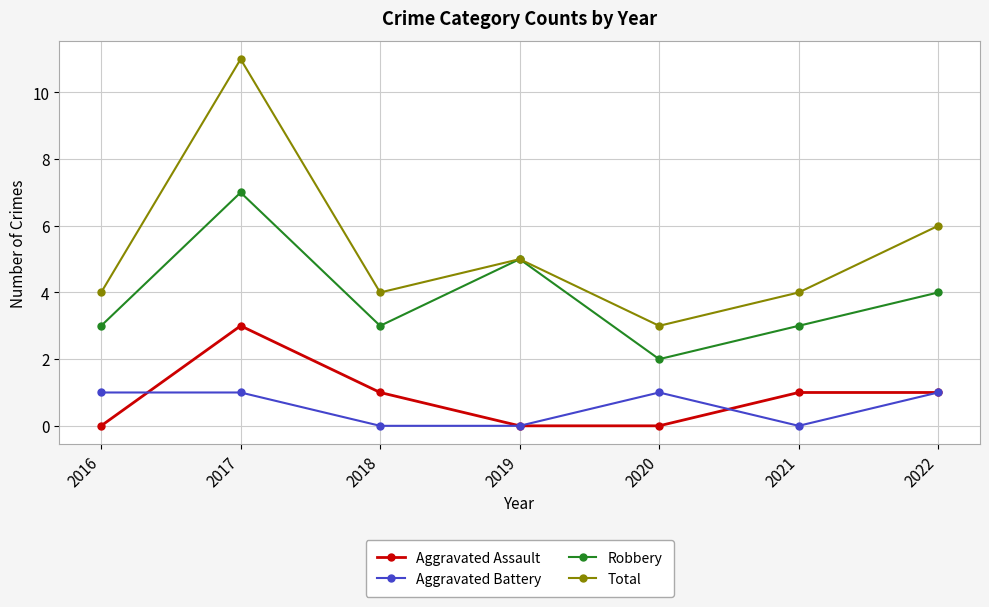

Which category has the lowest value in the Robbery series?

2020